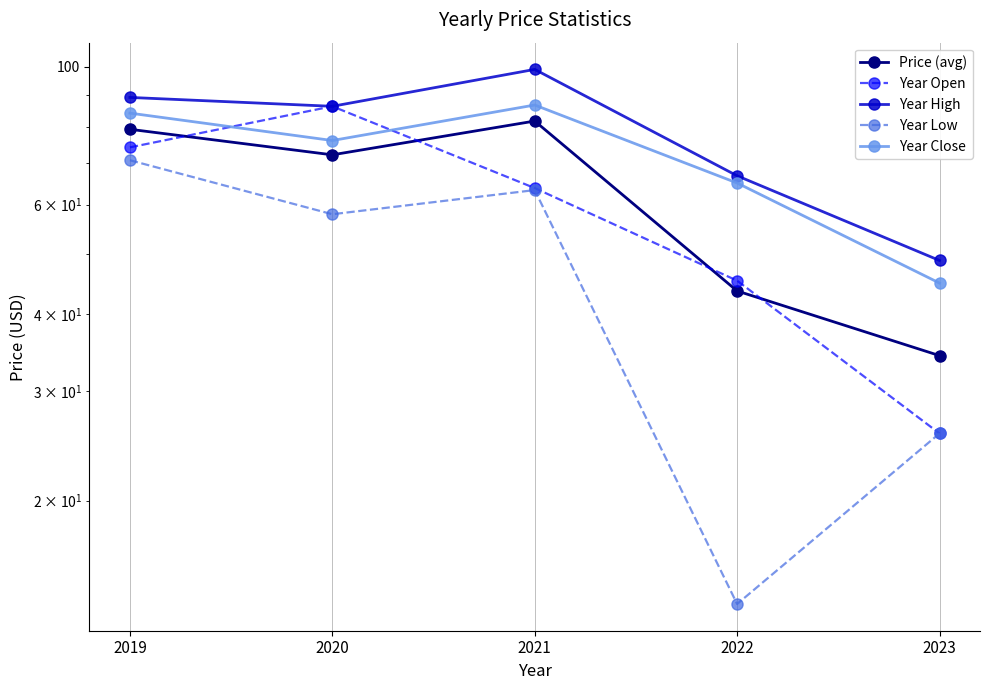

The value of Price (avg) at 2019 is 79.3. True or false?

True